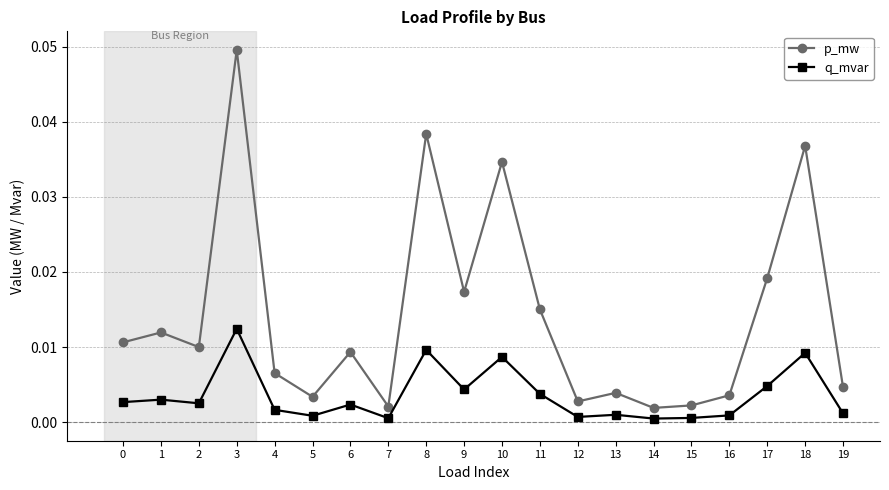

List the series in order of their overall mean, highest first.

p_mw, q_mvar